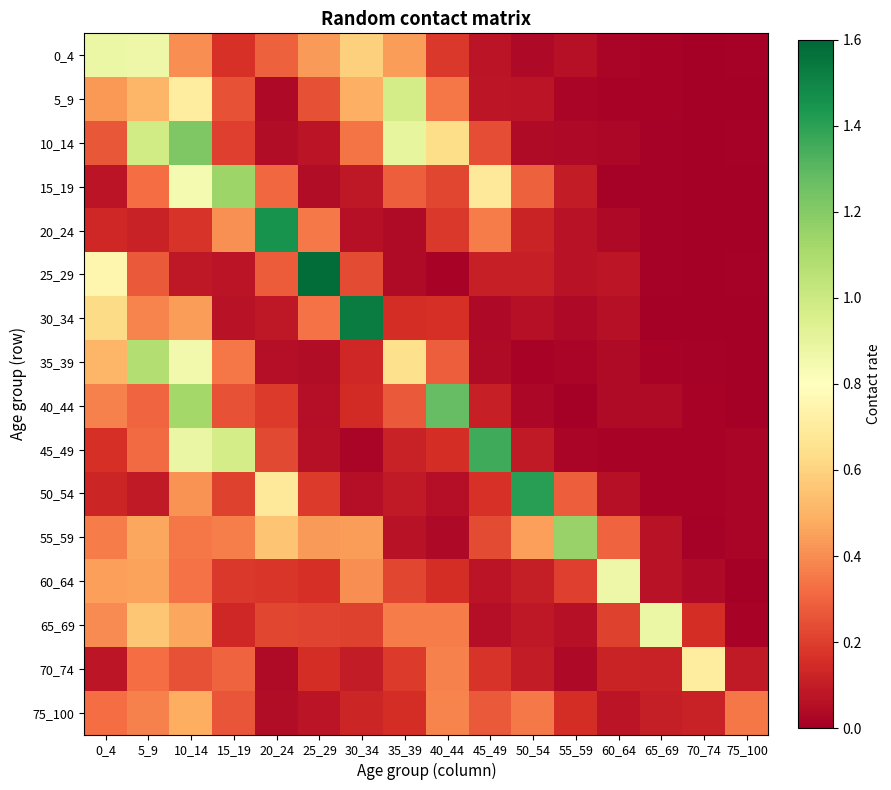

Which has a higher value, 5_9 or 20_24?

5_9